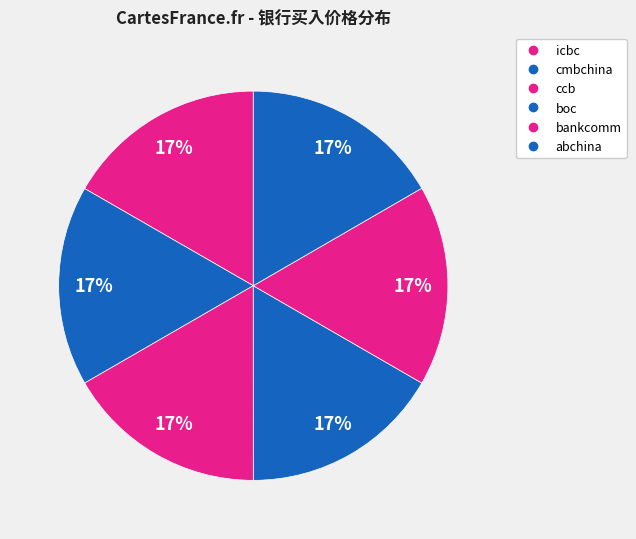

To the nearest percent, what portion does bankcomm represent?

17%